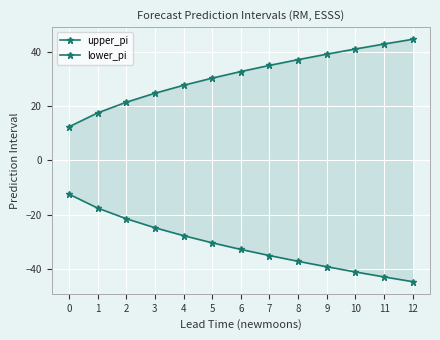

True or false: upper_pi and lower_pi intersect in this chart.

False